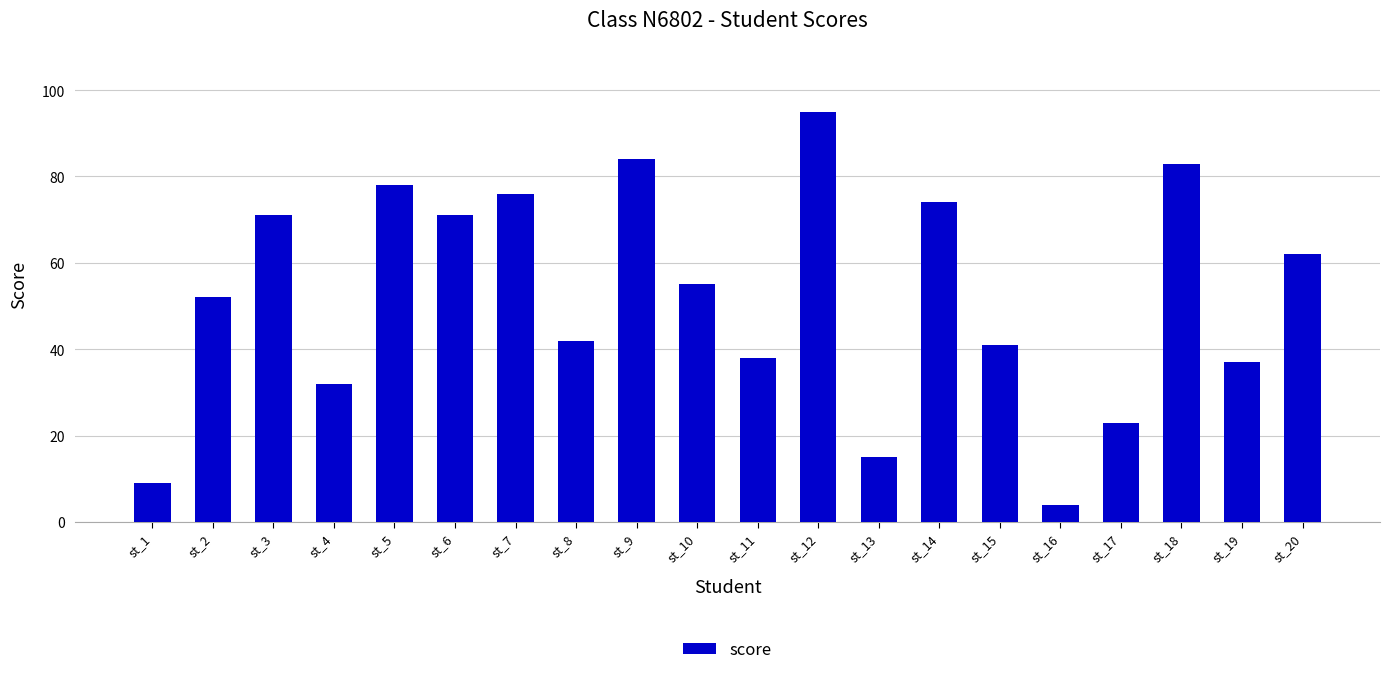

Between st_11 and st_2, which is larger?

st_2